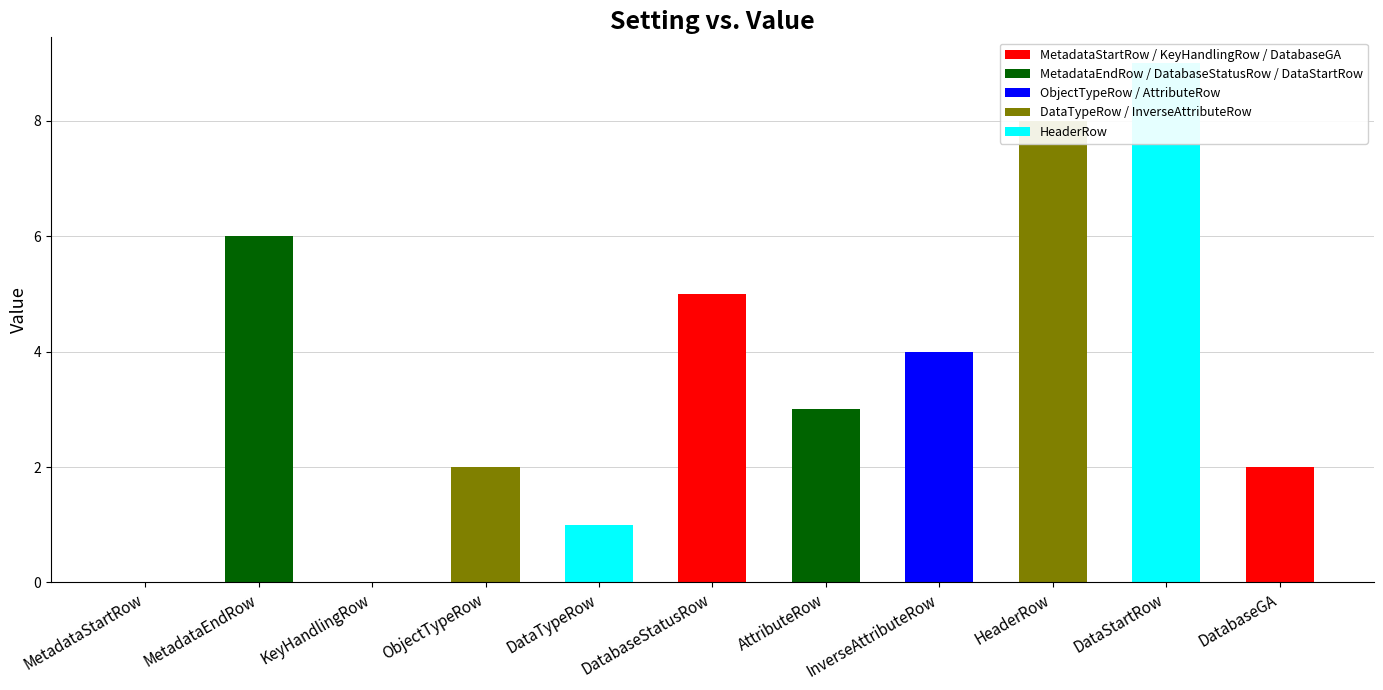

Which label corresponds to the largest value in the chart?

DataStartRow